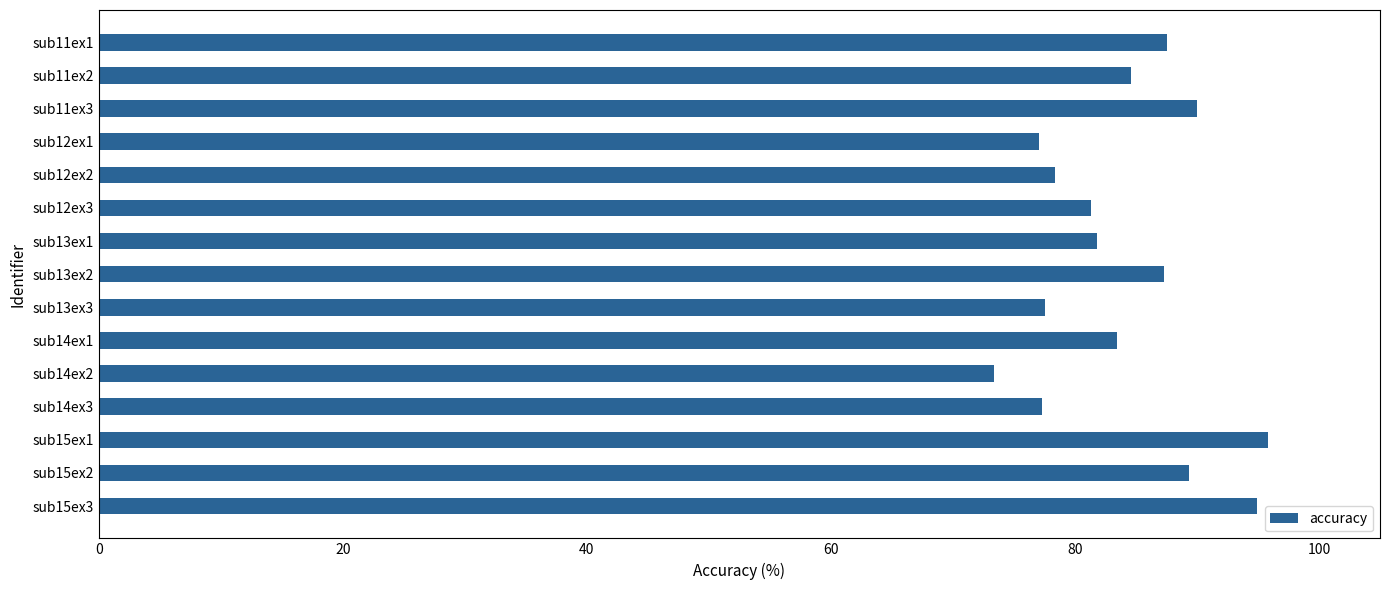

What is the sum of the values at sub13ex1 and sub11ex2?

166.3